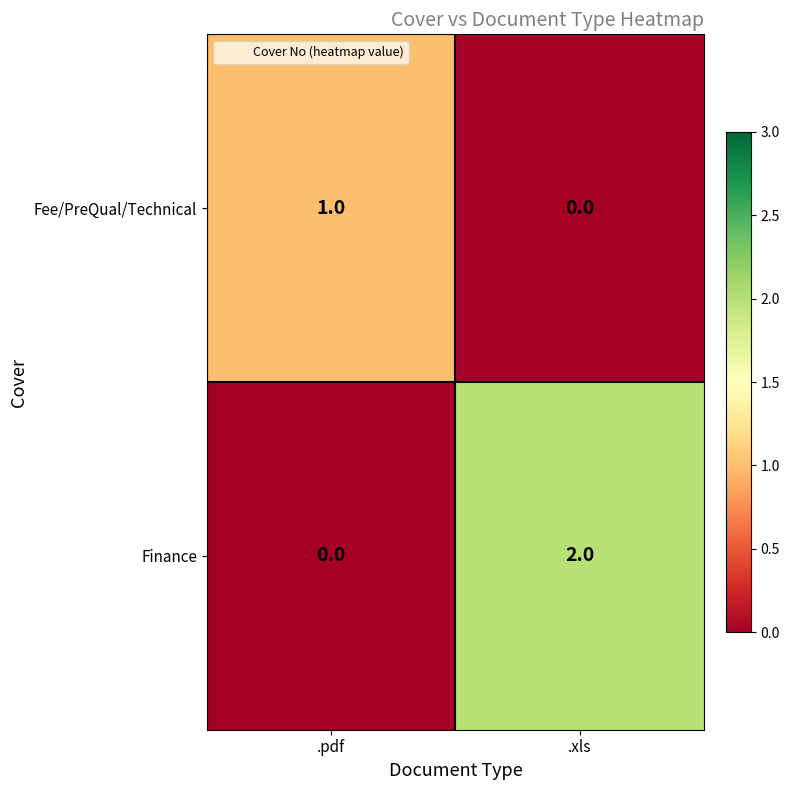

Which category has the highest value across all series?

.xls